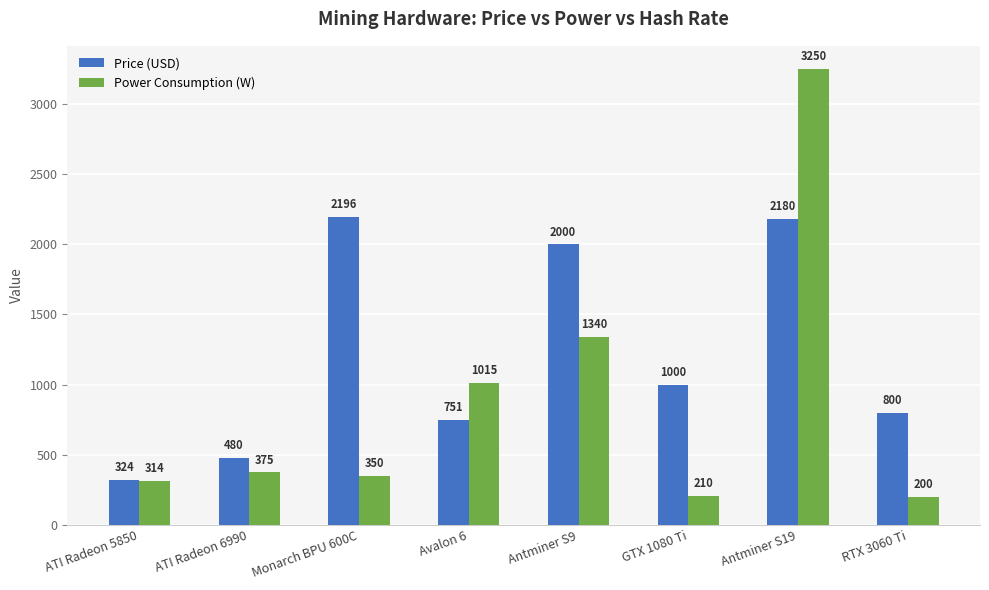

Reading left to right, extract all data points from this chart.

Price (USD): 324.0	480.0	2196.0	751.0	2000.0	1000.0	2180.0	800.0
Power Consumption (W): 314.0	375.0	350.0	1015.0	1340.0	210.0	3250.0	200.0